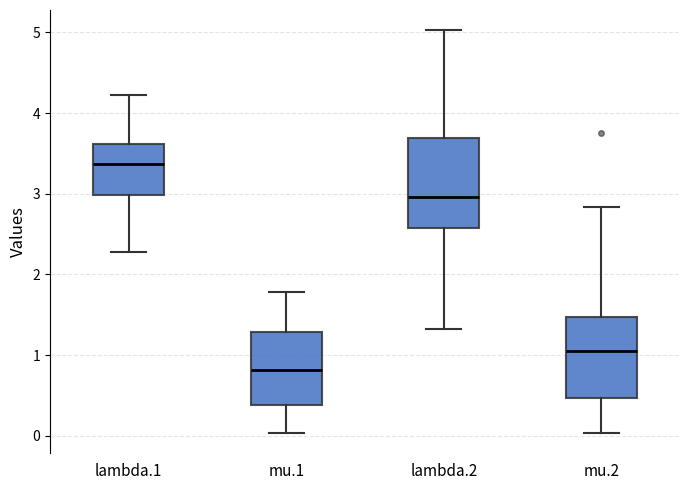

Reading left to right, transcribe this box plot: for each box, give where its median line is, the range the box spans, and where its two whiskers end, as read against the y-axis. The values are not printed on the chart, so give them approximately, as read against the axis.

lambda.1: median 3.4, box 3.0 to 3.6, whiskers 2.3 to 4.2
mu.1: median 0.8, box 0.4 to 1.3, whiskers 0.0 to 1.8
lambda.2: median 3.0, box 2.6 to 3.7, whiskers 1.3 to 5.0
mu.2: median 1.0, box 0.5 to 1.5, whiskers 0.0 to 2.8